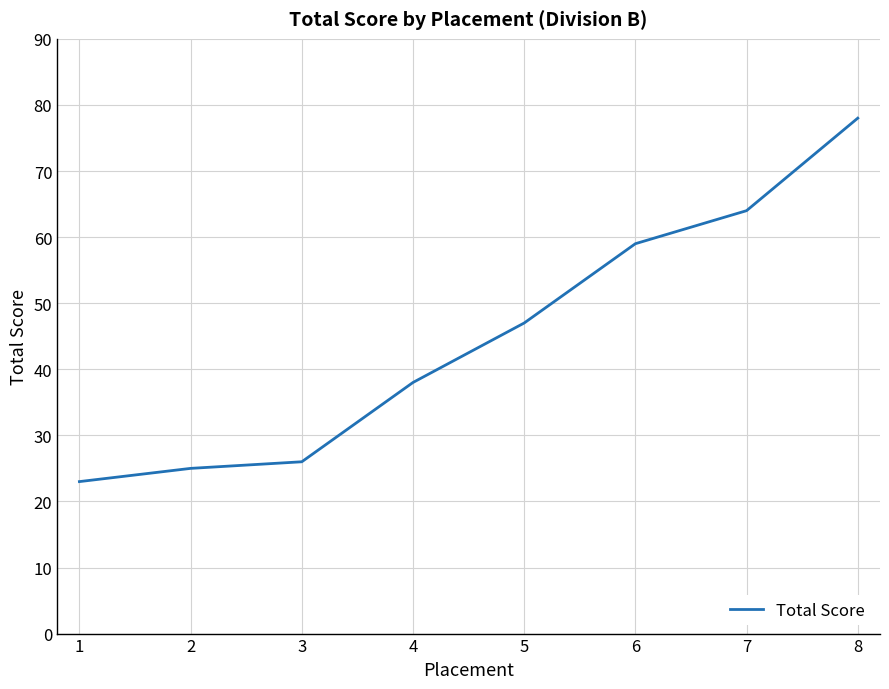

What is the approximate value at 7?

64